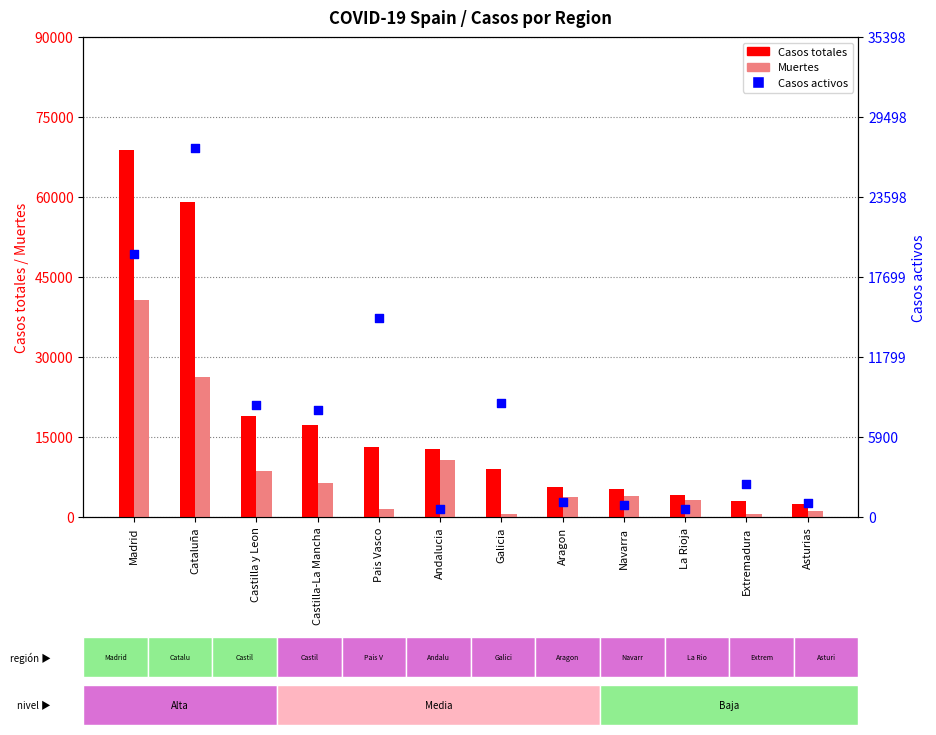

What are all the series names shown in the legend?

Casos totales, Muertes, Casos activos